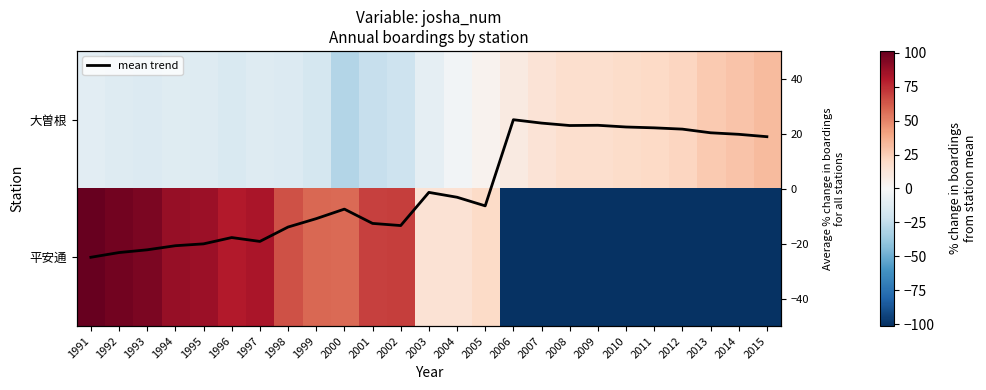

Which series has the widest spread of values?

平安通